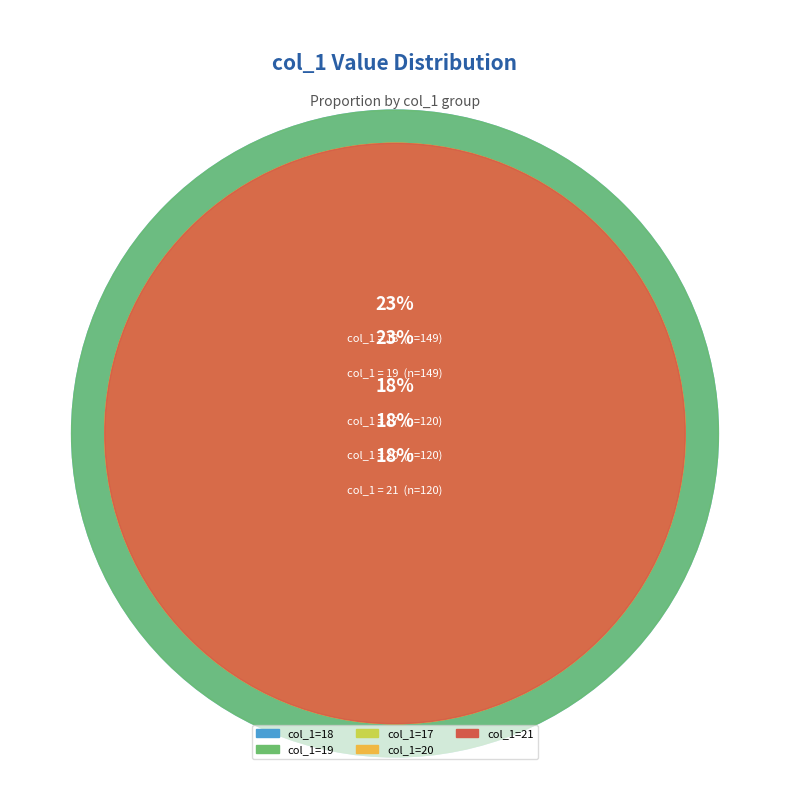

Which has a higher value, 17 or 21?

21